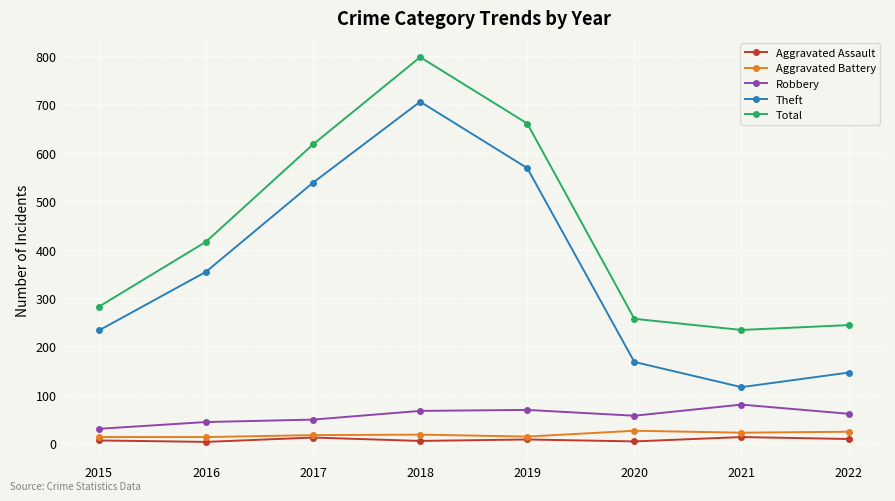

What is the value of the Theft point at the 6th from the left?

168